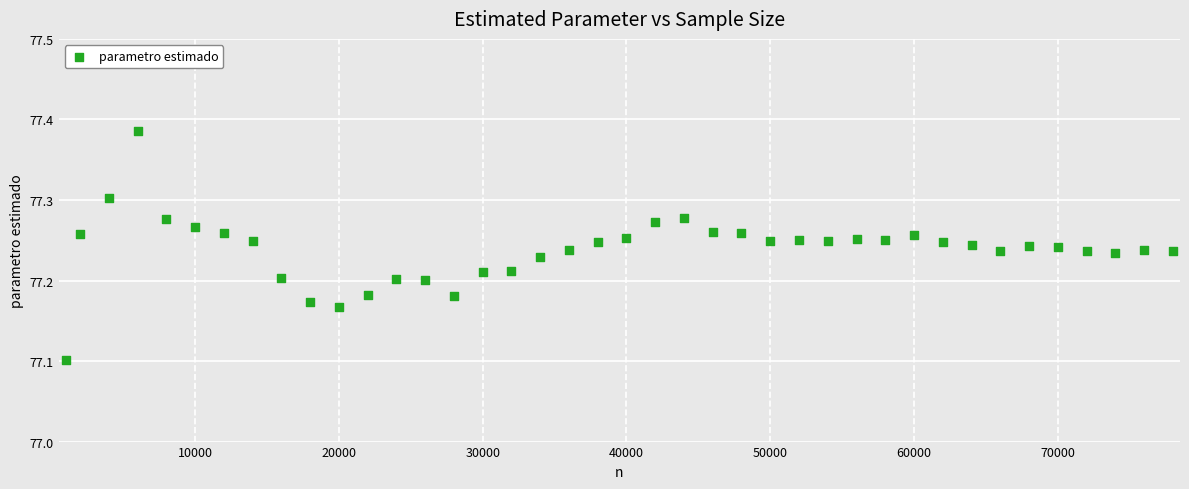

What Y value in the scatter plot is closest to 77?

77.1